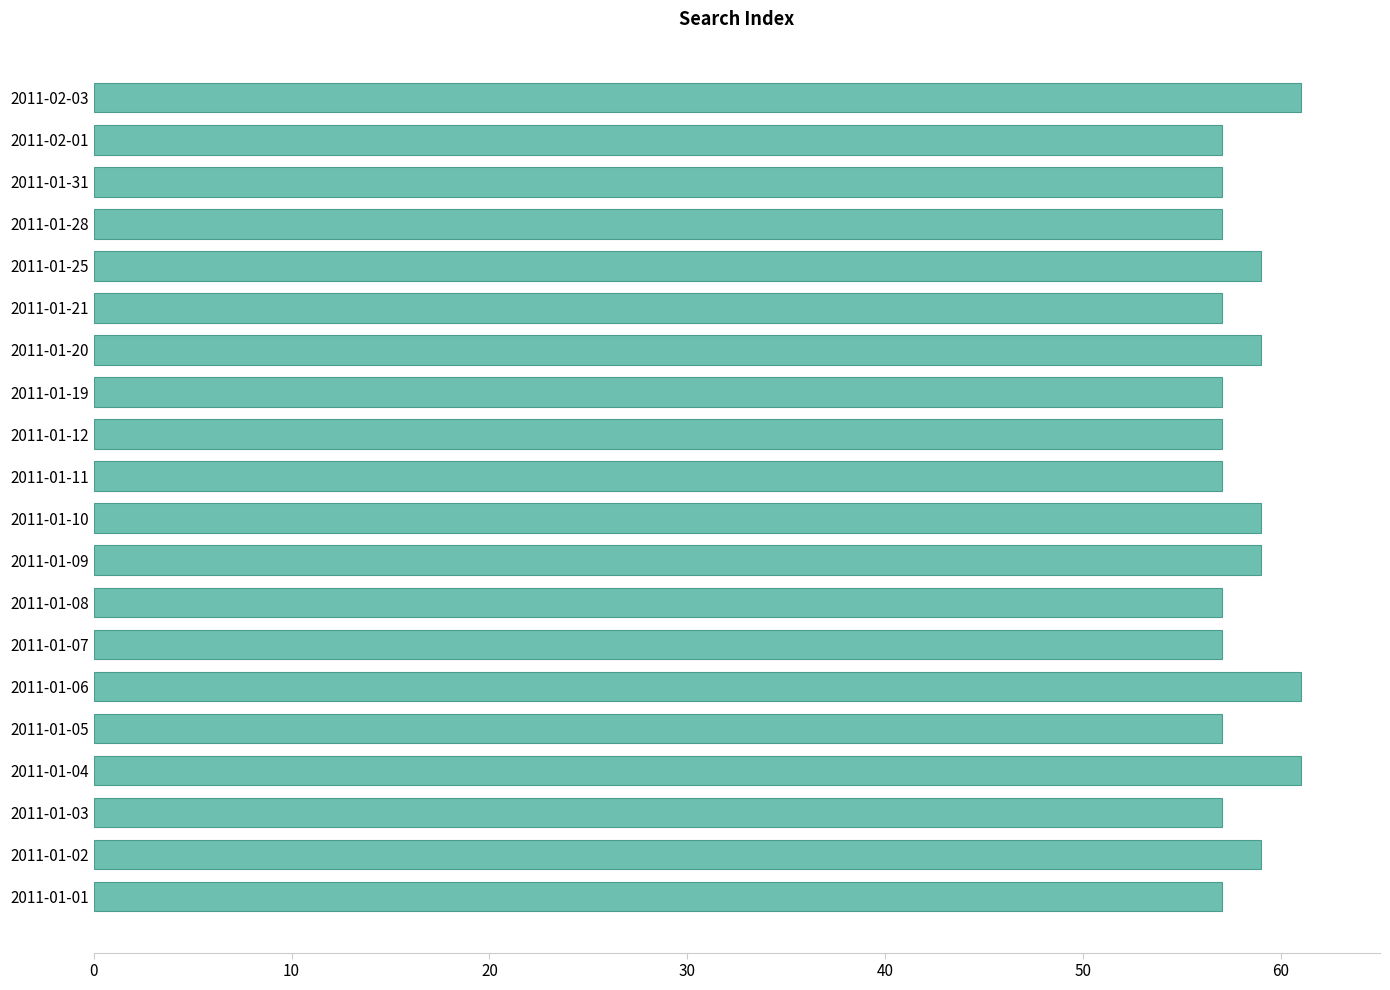

What is the difference between the maximum and minimum values?

4